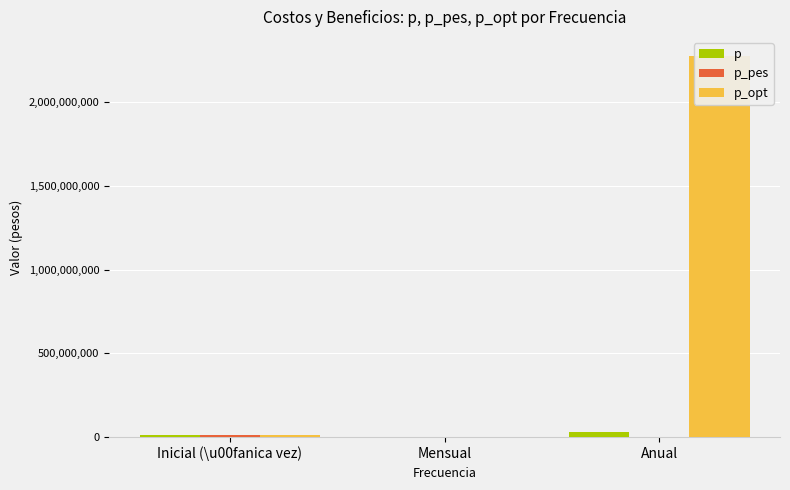

How many values in the p series exceed 9250000?

1